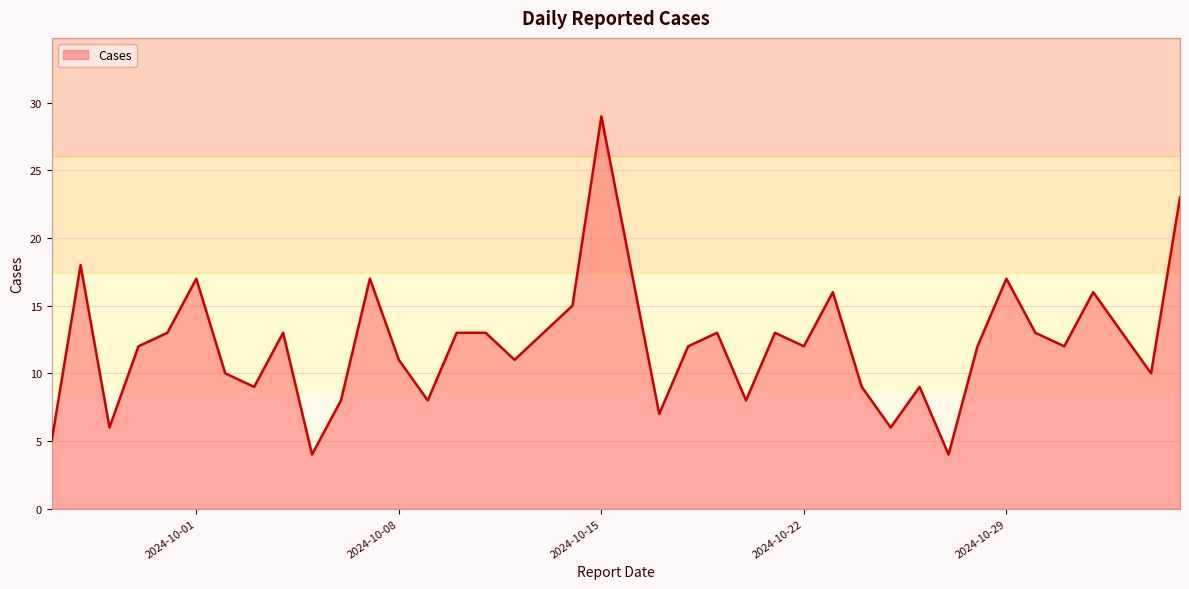

What is the greatest value displayed?

29